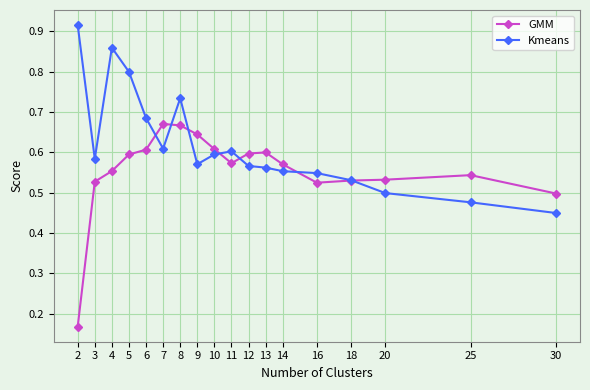

True or false: Kmeans and GMM intersect in this chart.

True